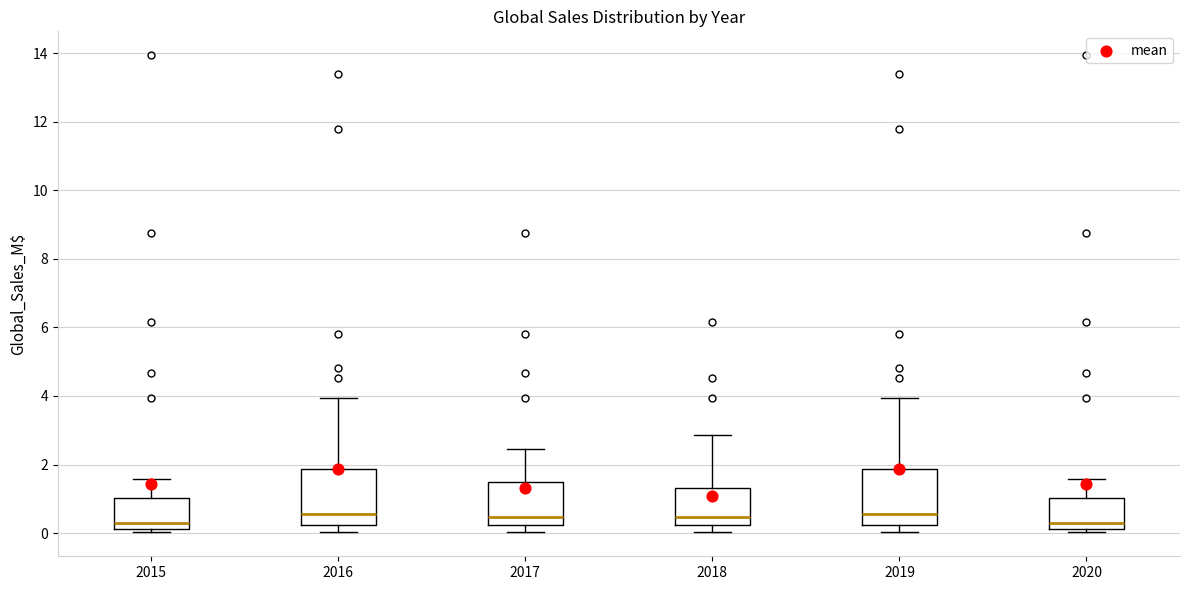

Reading left to right, transcribe this box plot: for each box, give where its median line is, the range the box spans, and where its two whiskers end, as read against the y-axis. The values are not printed on the chart, so give them approximately, as read against the axis.

2015: median 0.2 (just above the box's lower edge), box 0.2 to 1.0, whiskers 0.0 to 1.6
2016: median 0.6, box 0.2 to 1.8, whiskers 0.0 to 4.0
2017: median 0.4, box 0.2 to 1.4, whiskers 0.0 to 2.4
2018: median 0.4, box 0.2 to 1.4, whiskers 0.0 to 2.8
2019: median 0.6, box 0.2 to 1.8, whiskers 0.0 to 4.0
2020: median 0.2 (just above the box's lower edge), box 0.2 to 1.0, whiskers 0.0 to 1.6